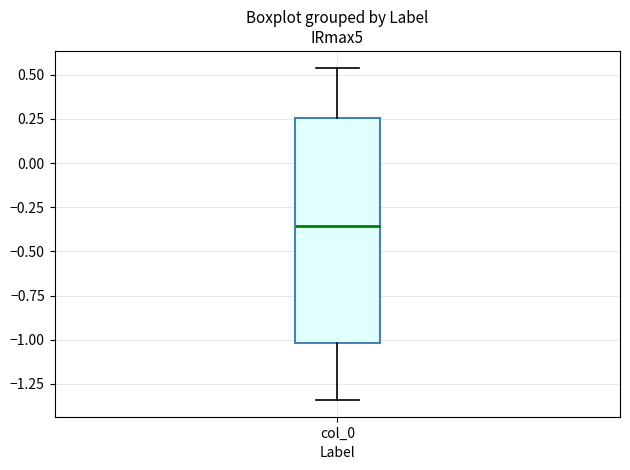

Read this box plot against the y-axis: the position of the median line, the range covered by the box, and the ends of both whiskers. The values are not printed on the chart, so give them approximately, as read against the axis.

median -0.35, box -1.00 to 0.25, whiskers -1.35 to 0.55